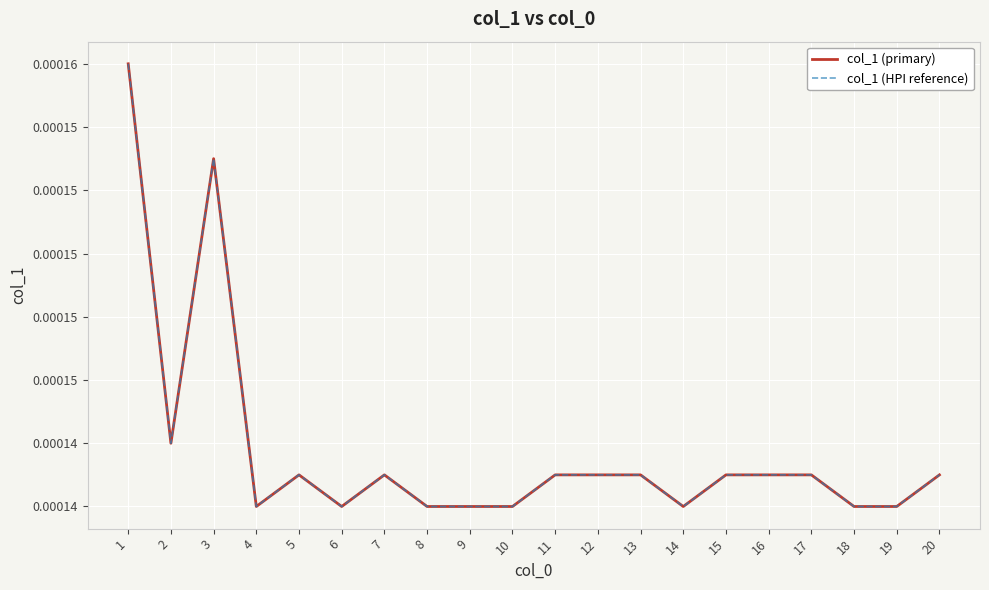

Is this an area chart (filled region under the line)?

No